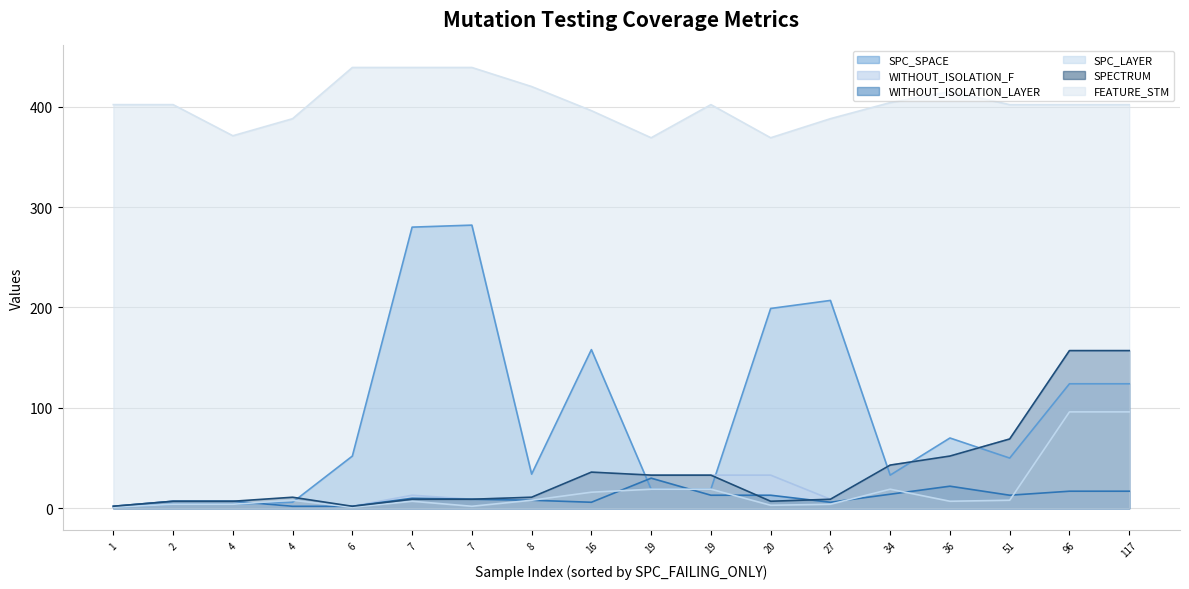

Which series has the widest spread of values?

SPC_SPACE